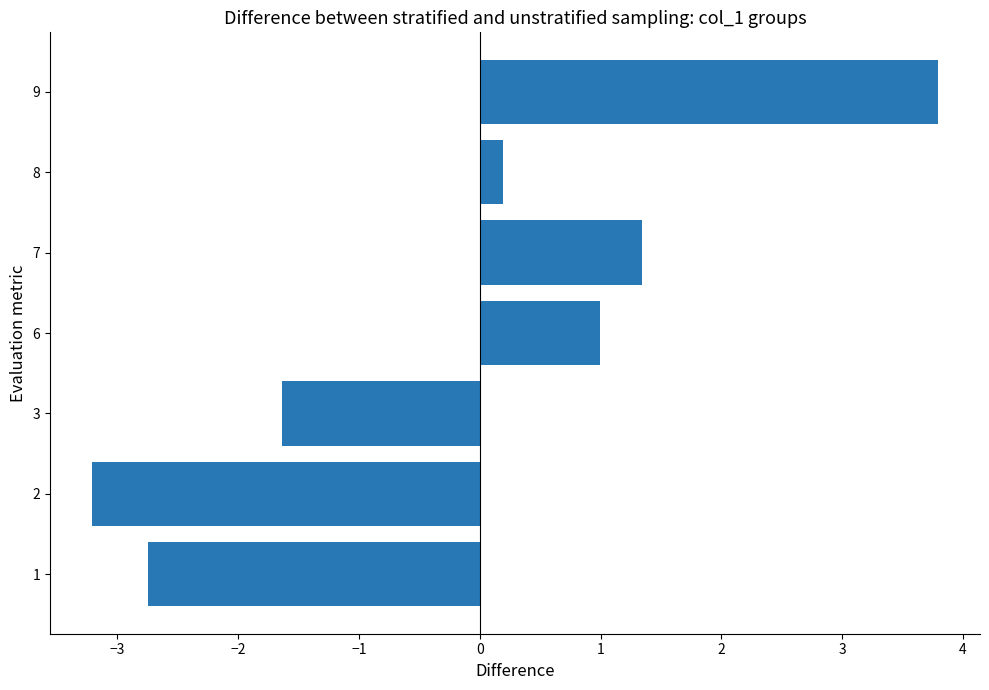

Where is the data nearest to the value 0?

8